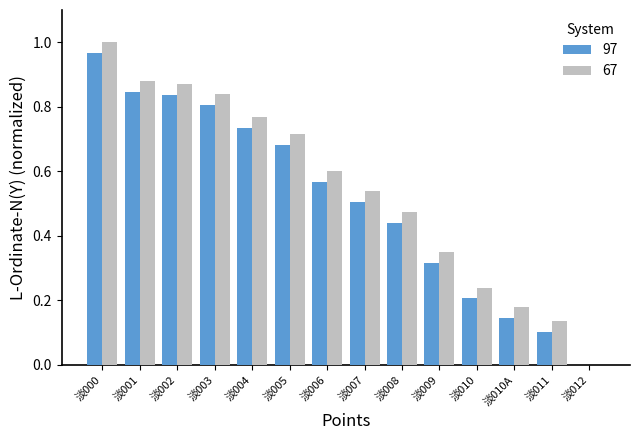

The 97 series shows 0.9 at 淡006. True or false?

False